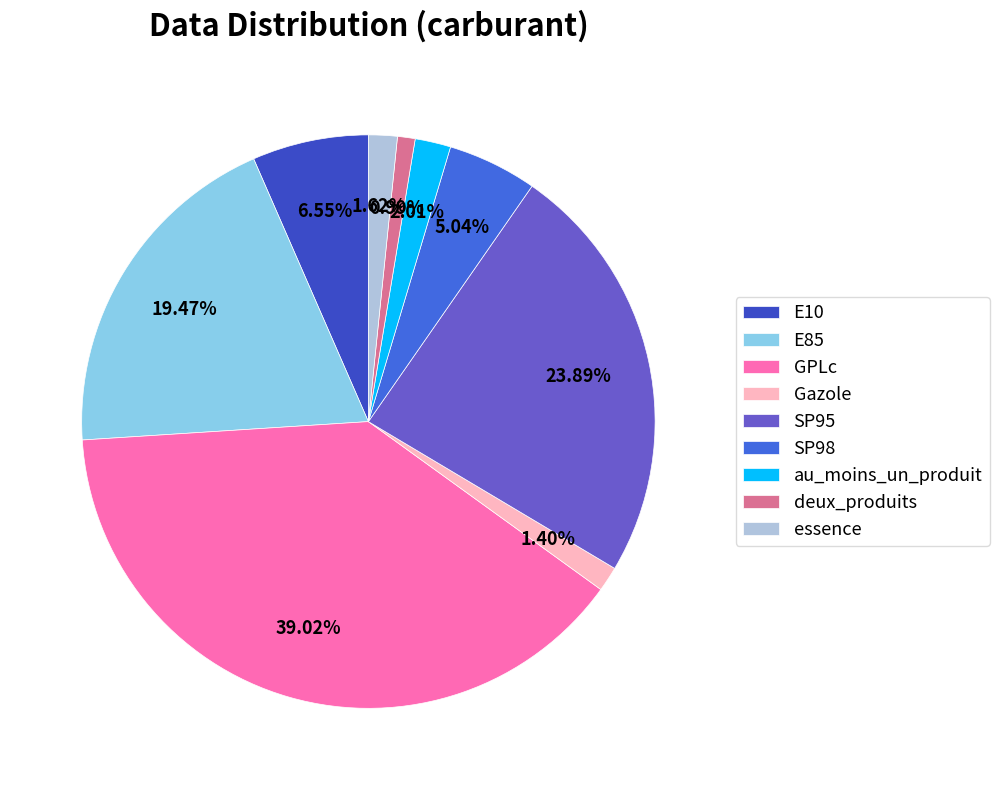

Does essence account for over 50% of the chart?

No